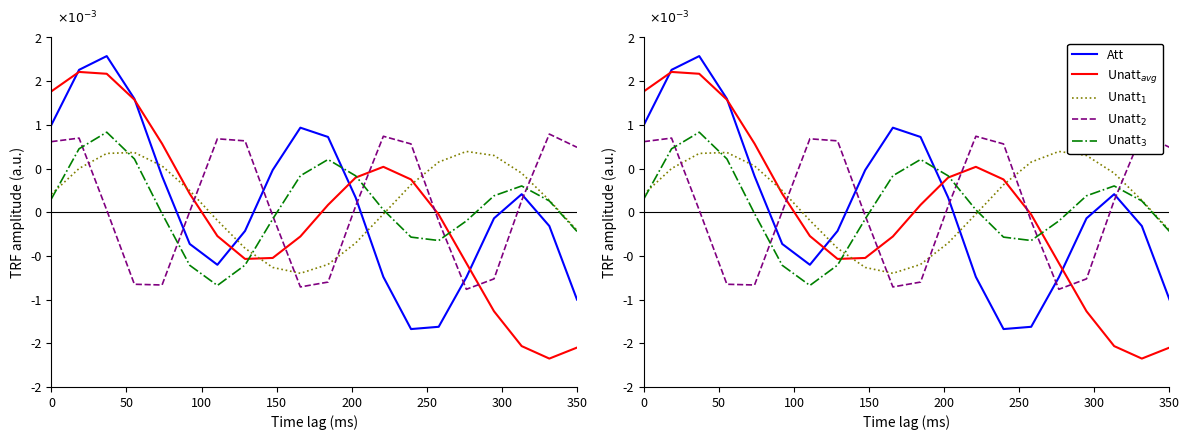

True or false: Unatt$_3$ and Unatt$_{avg}$ cross at least once.

True